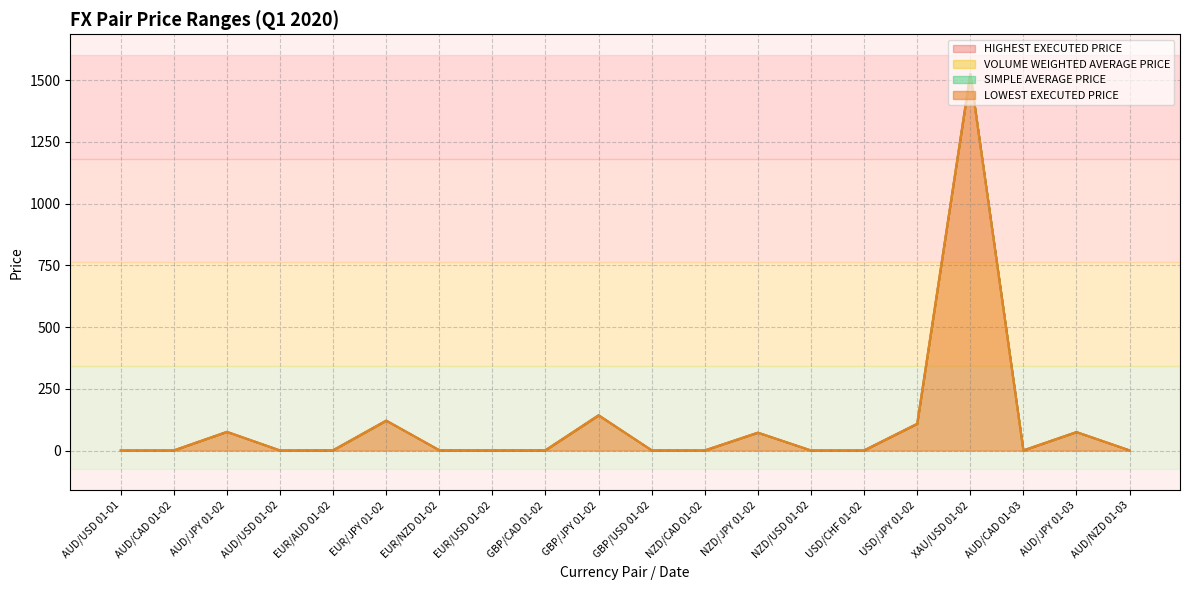

Is the value of VOLUME WEIGHTED AVERAGE PRICE at XAU/USD 01-02 greater than the value of SIMPLE AVERAGE PRICE at USD/JPY 01-02?

Yes